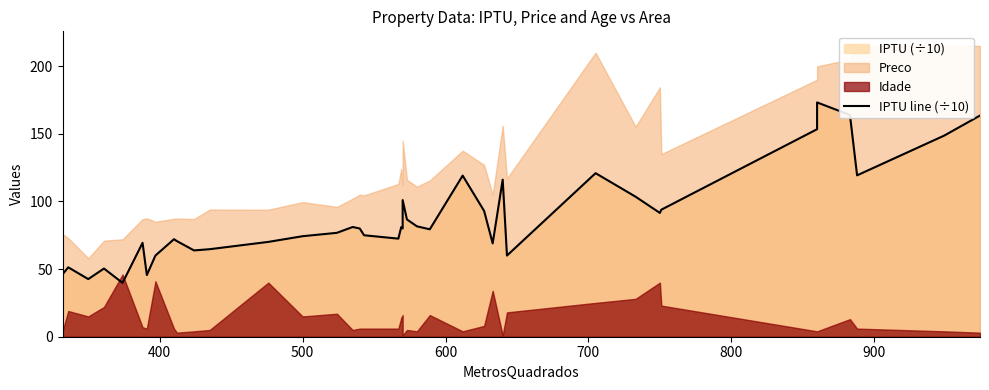

How many lines are shown in the chart?

1